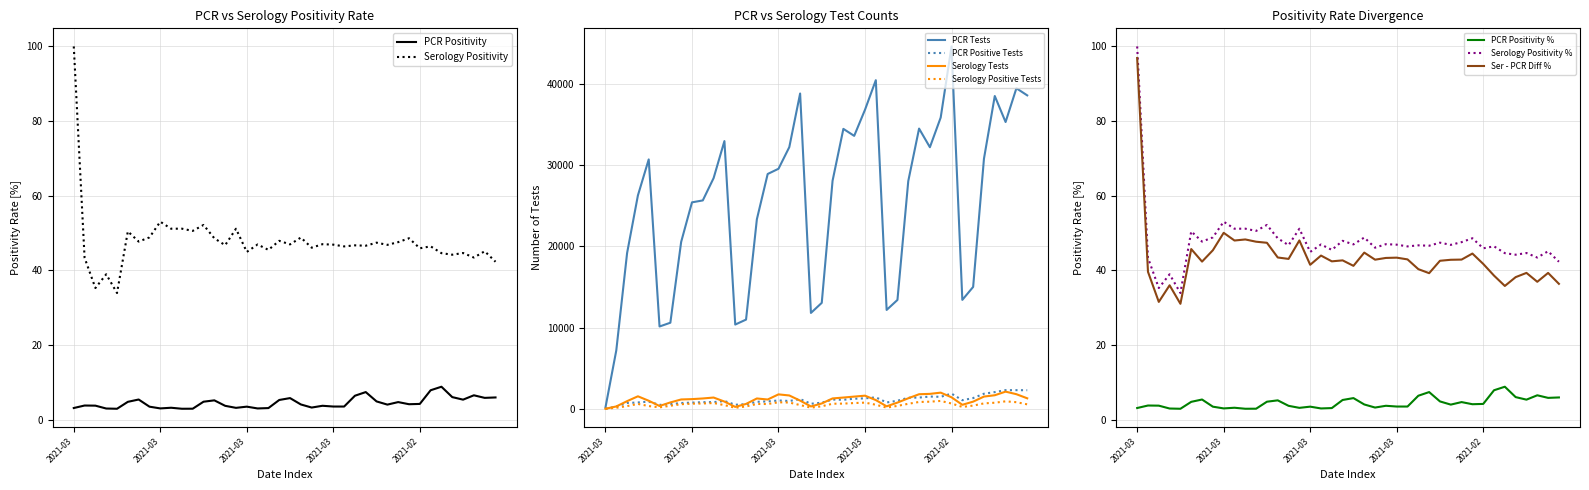

What value does the Serology Positivity series have at 2021-03-01?

46.4